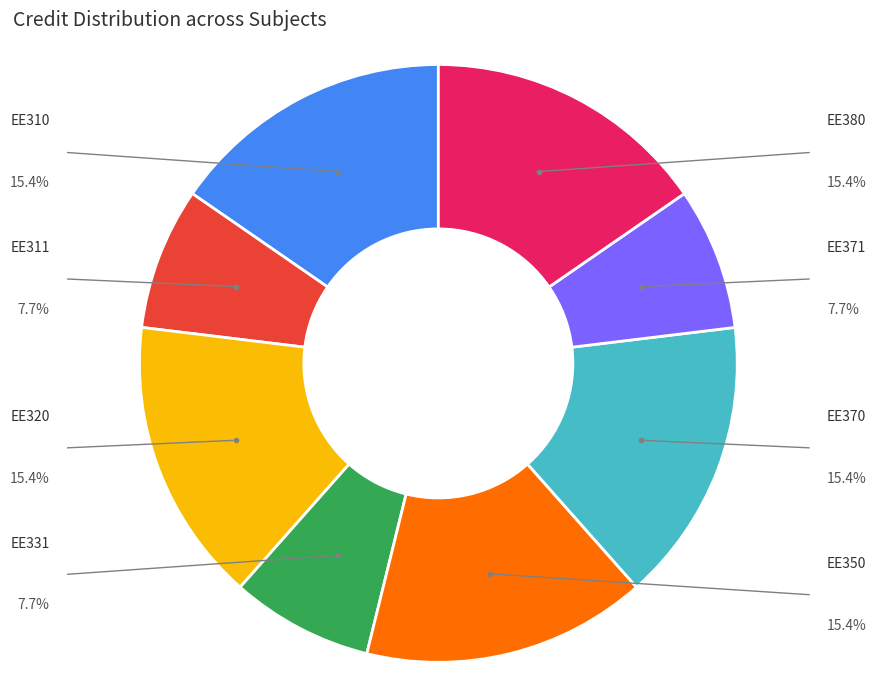

True or false: EE380 accounts for 15% of the total.

True